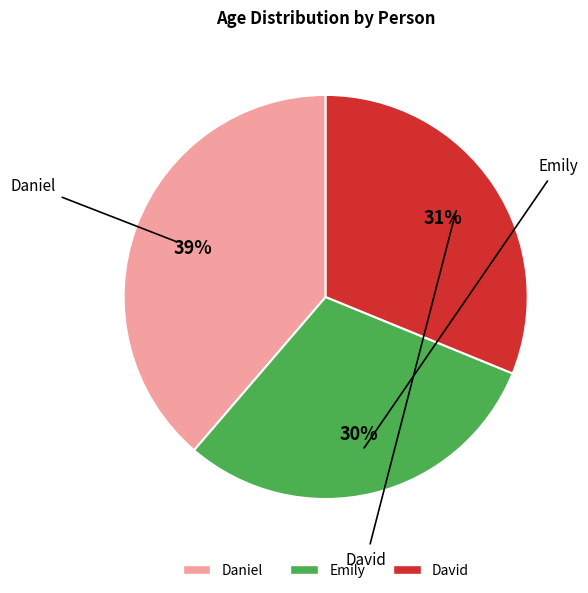

The Daniel slice represents 39% of the pie. True or false?

True